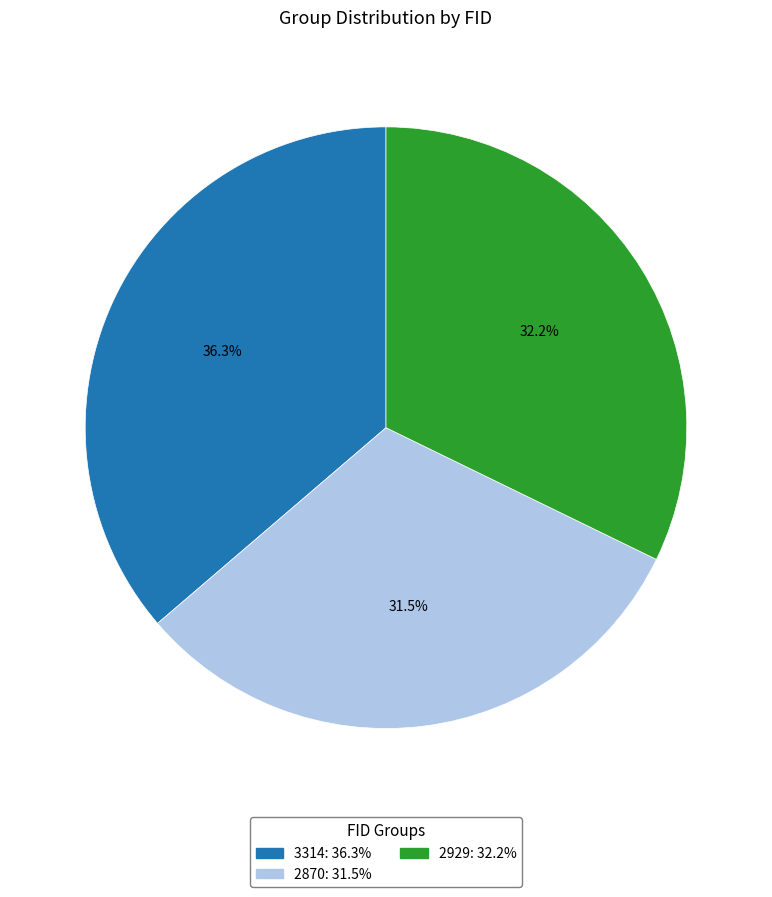

To the nearest percent, what is the combined percentage of 3314 and 2929?

68%